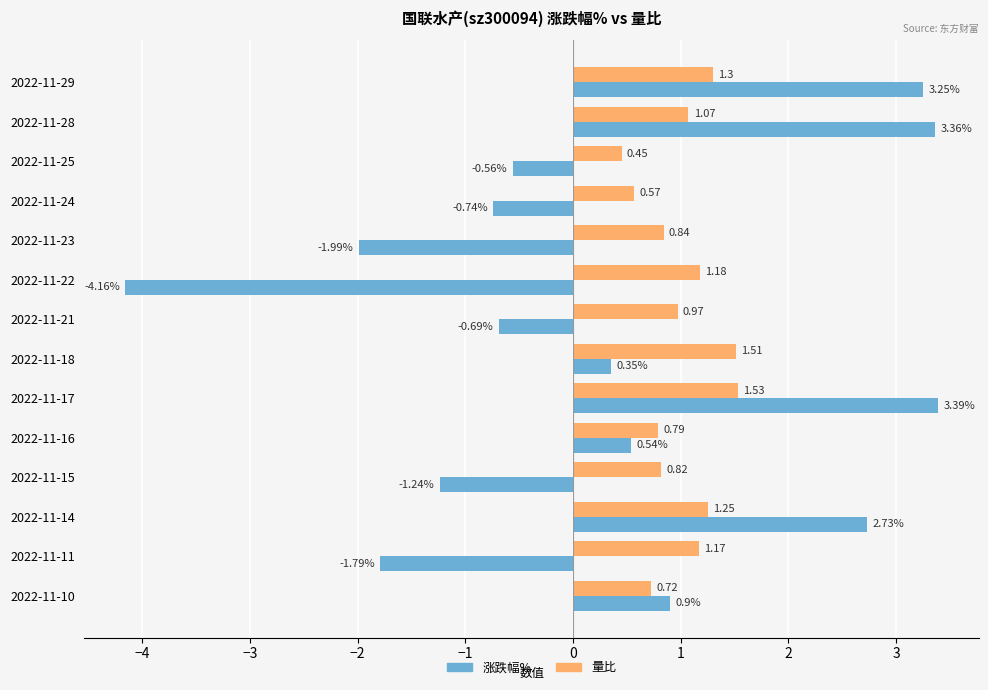

What is the difference between the maximum and second lowest values in the 涨跌幅% series?

5.4